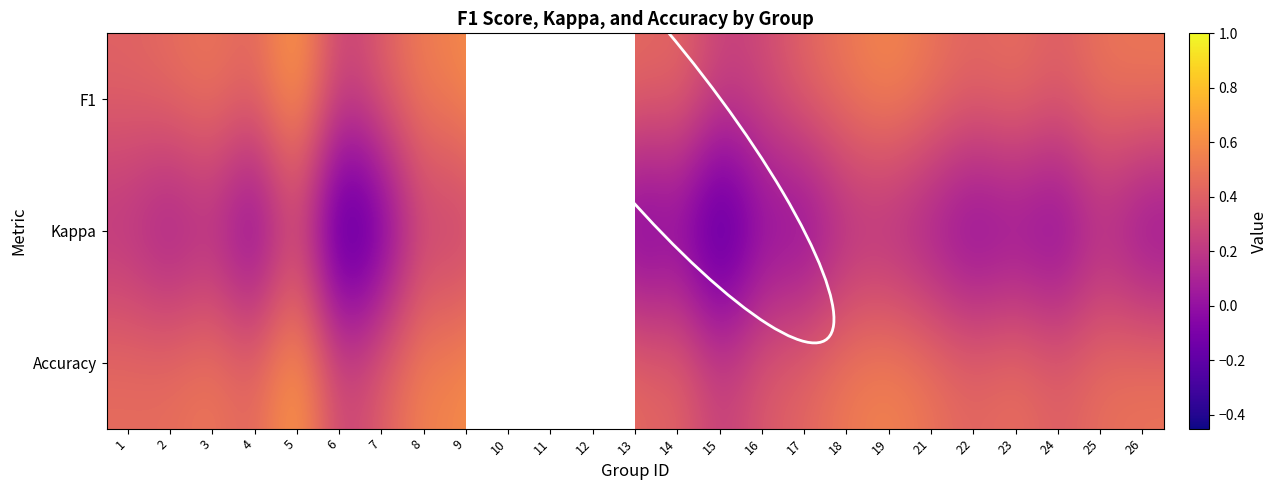

At 23, list the series in order from smallest to largest.

Kappa, F1, Accuracy